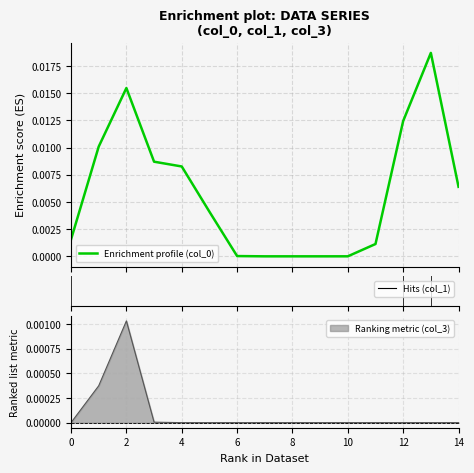

The value of Ranking metric (col_3) at 0 is 0.0. True or false?

True